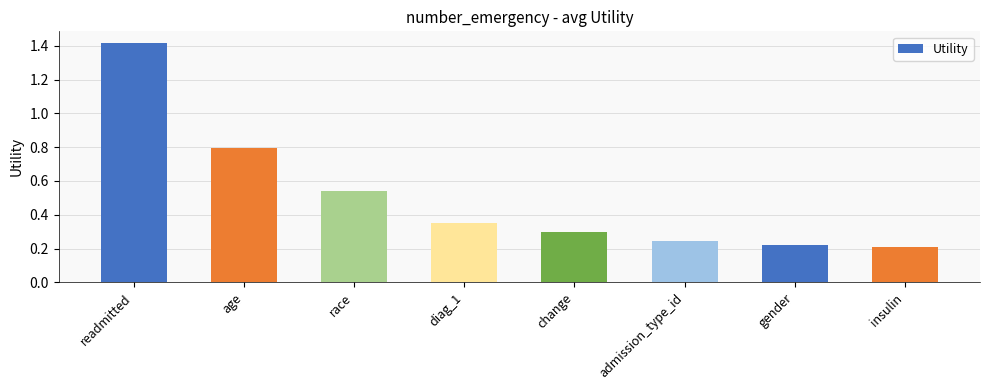

What is the sum of all values?

4.1